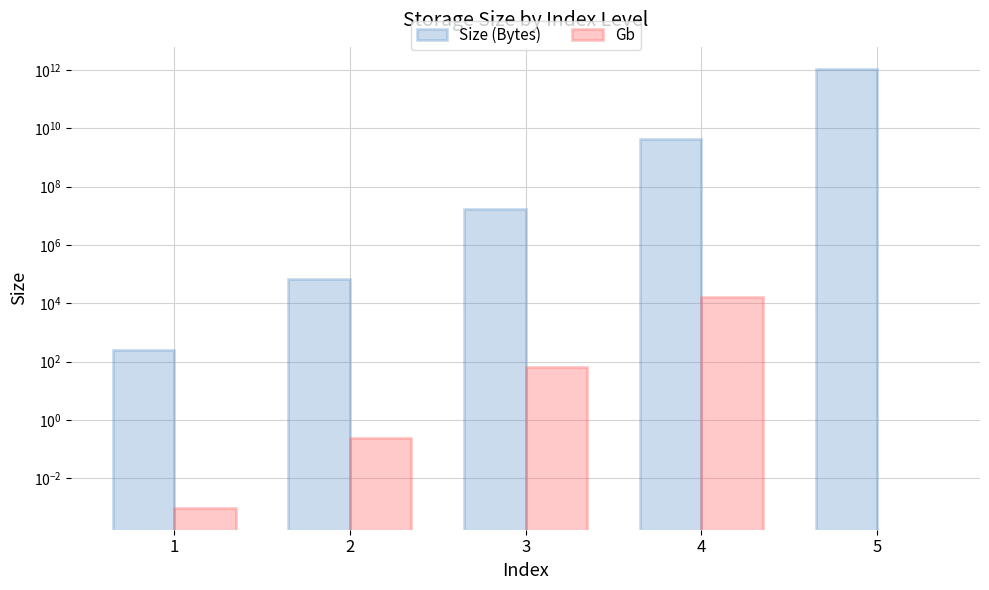

What is the difference between the maximum and minimum values in the Size (Bytes) series?

1099511627520.0